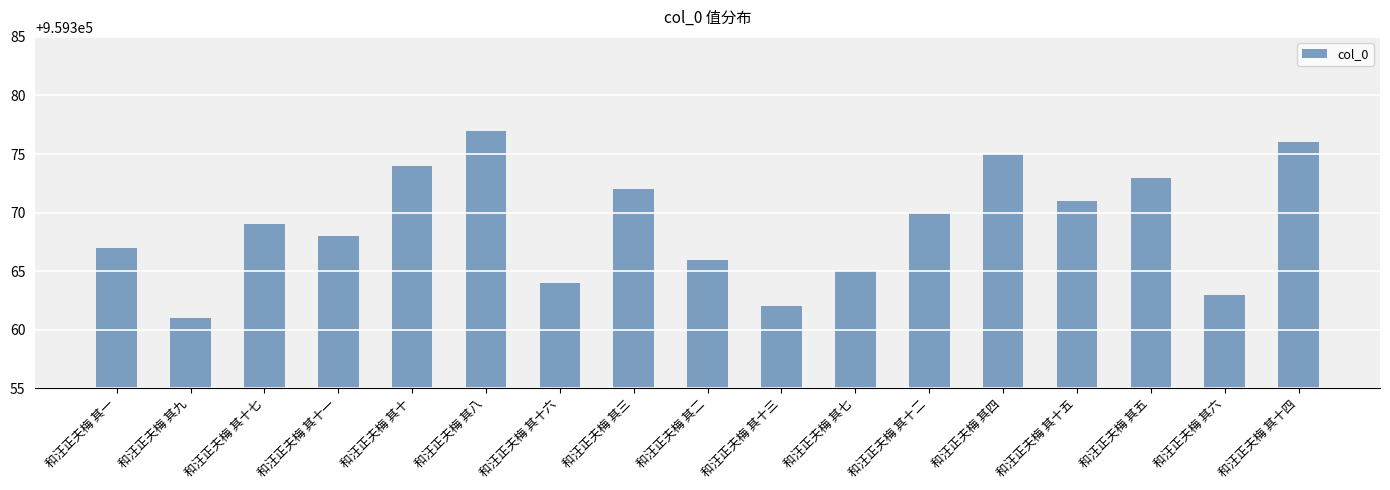

What is the label of the 17th bar from the left?

和汪正夫梅 其十四